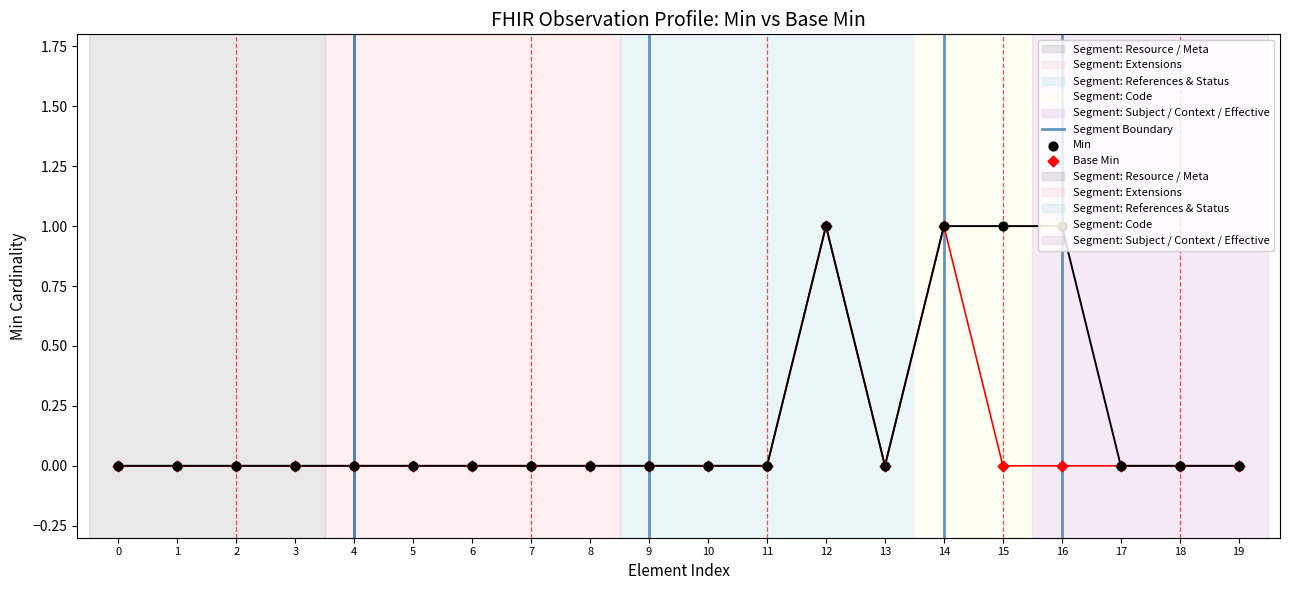

Which series has the largest total across all categories?

Min